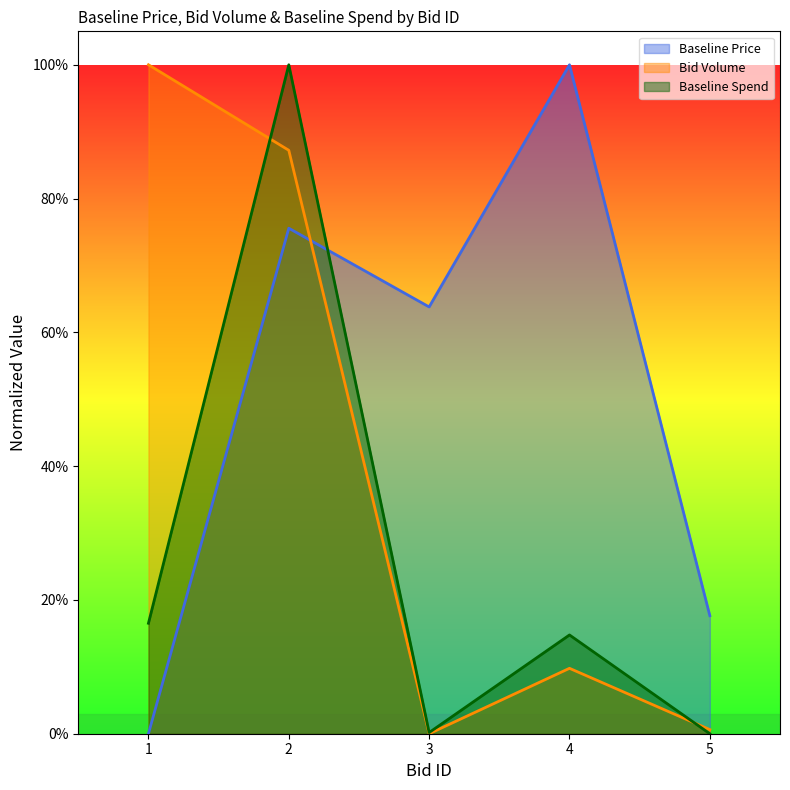

At how many categories does at least one series exceed 0?

5